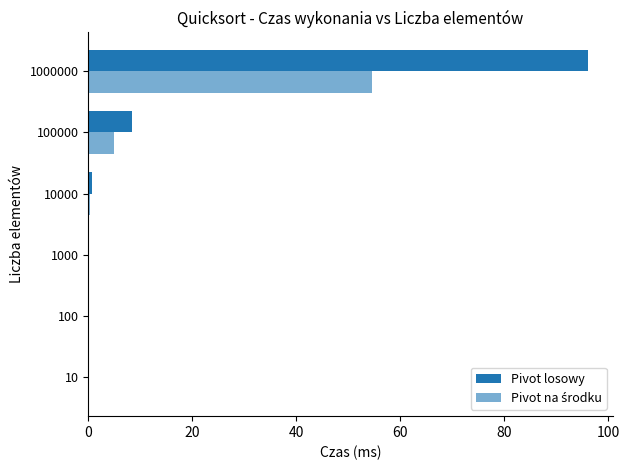

How many series are shown in this chart?

2